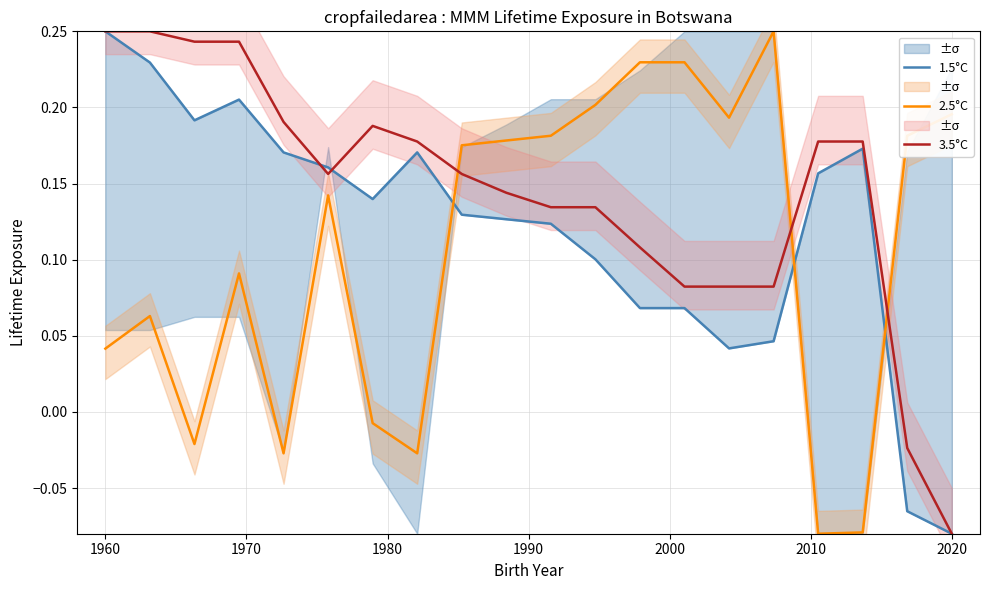

Where does the 2.5°C series first go above 0?

1960